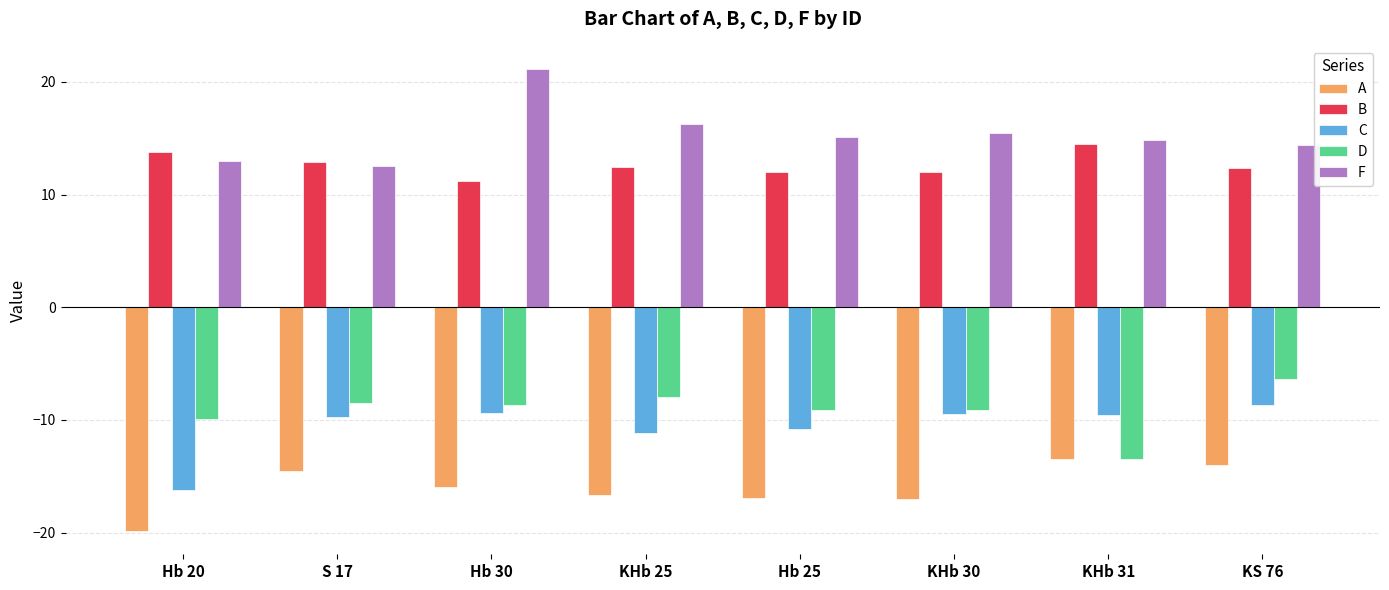

What is the sum of all A values?

-128.5